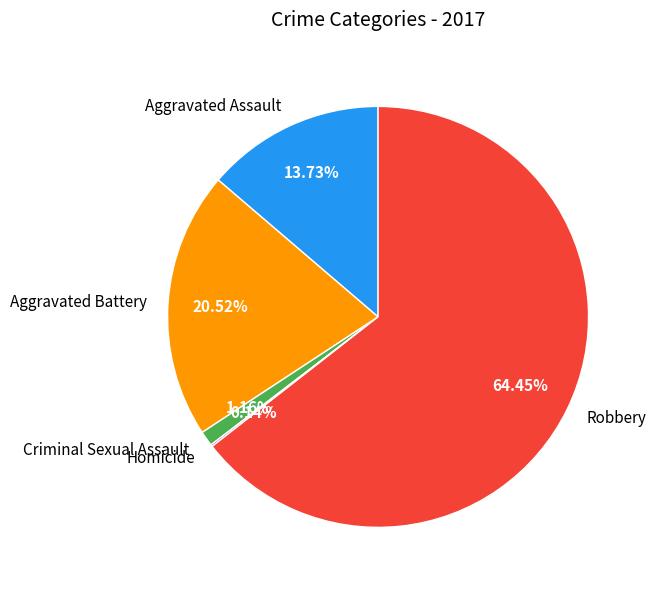

What is the largest slice in the pie chart?

Robbery